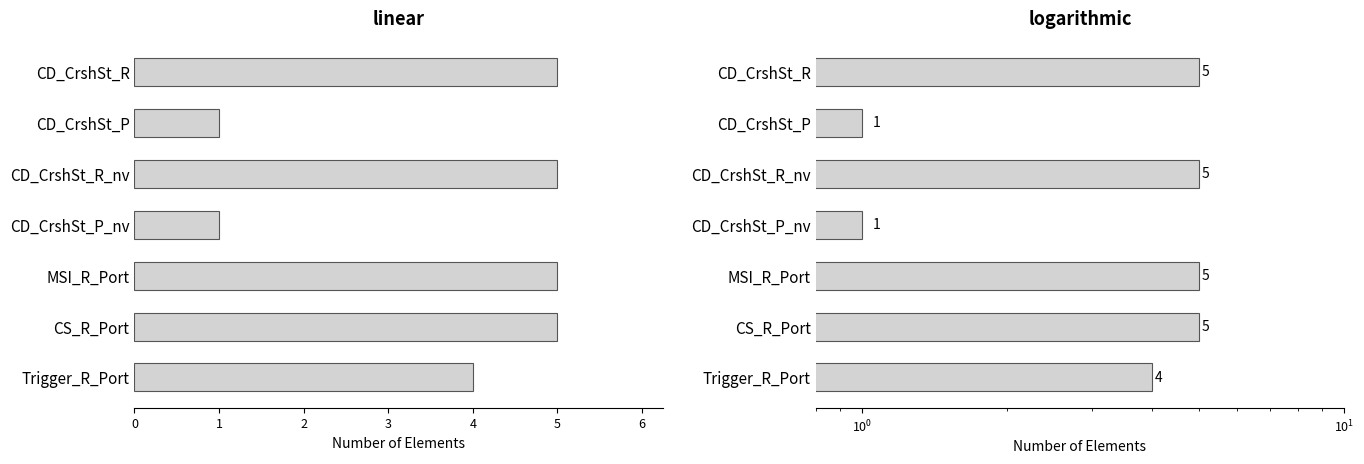

Count the values in the range 1 to 5.

7